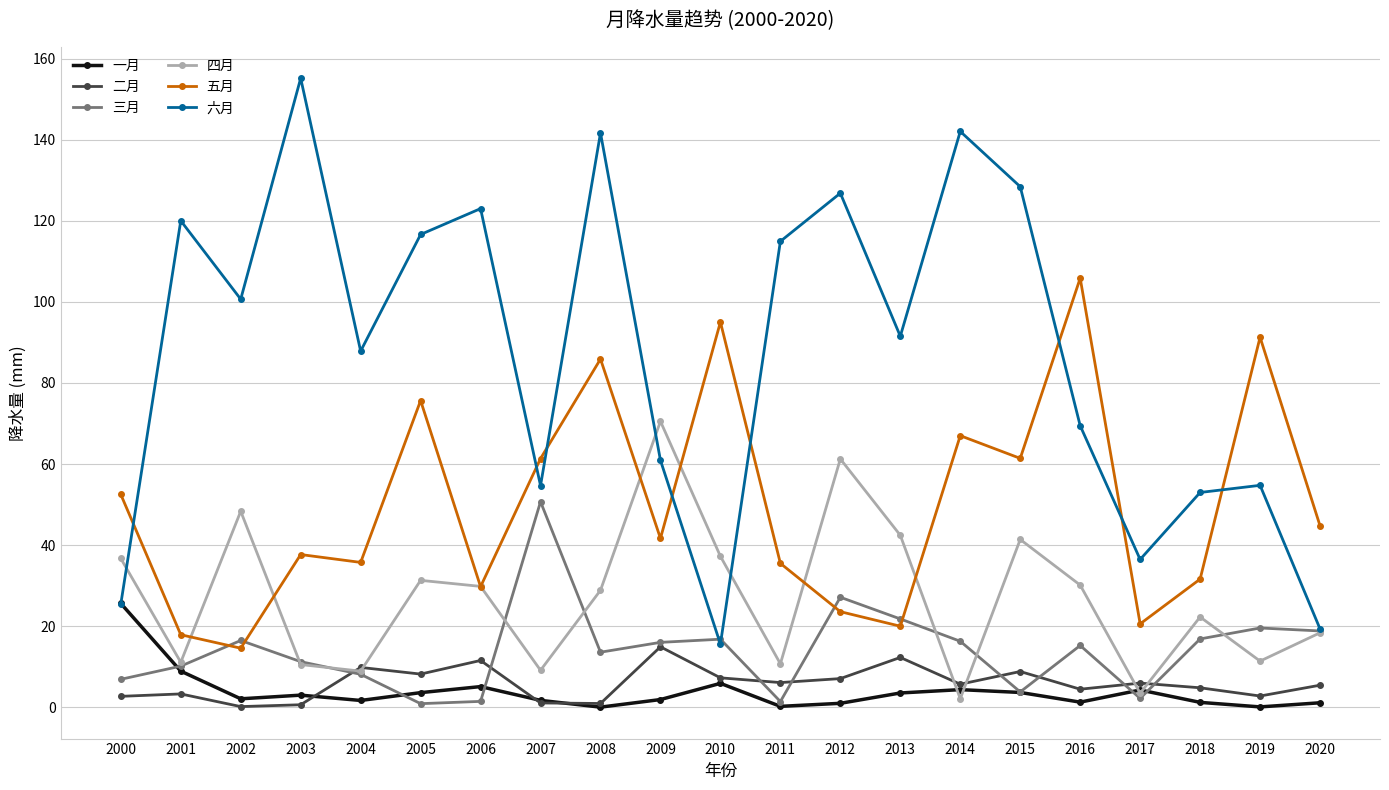

What is the difference between the maximum and minimum values in the 二月 series?

14.7